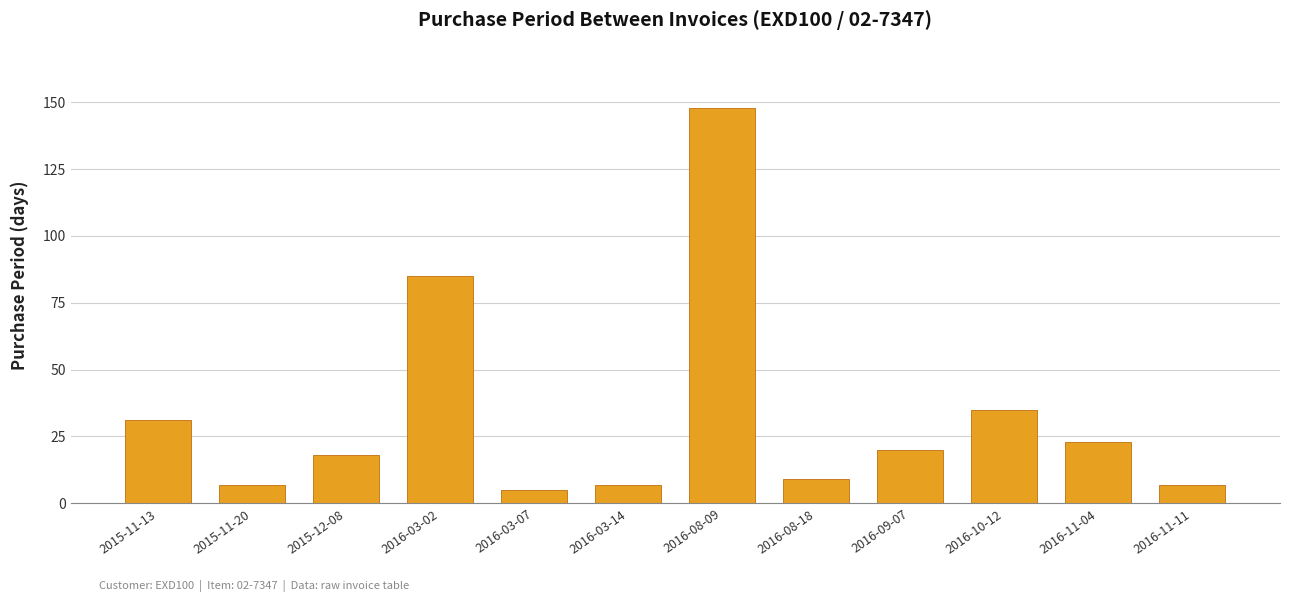

Where is the data nearest to the value 76?

2016-03-02